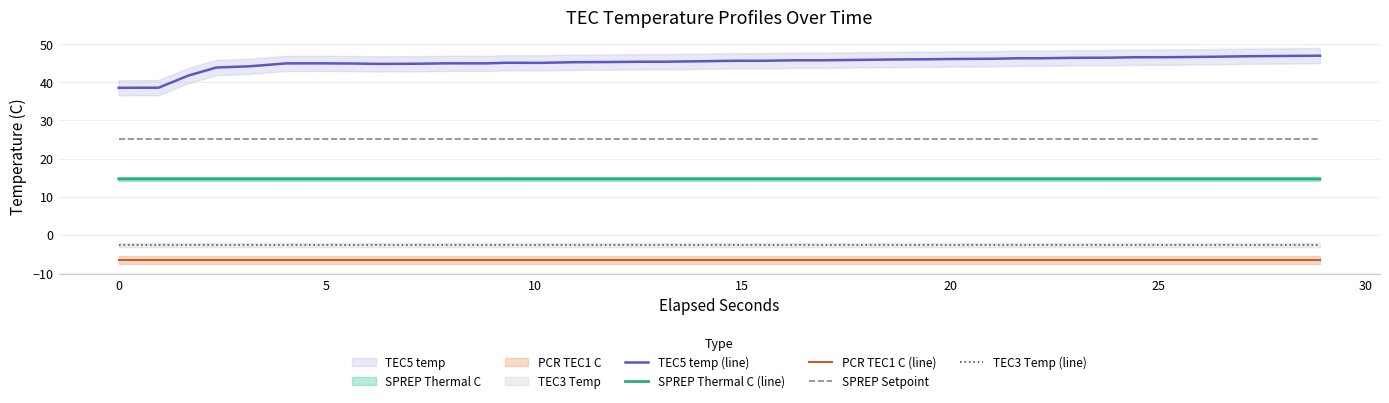

True or false: SPREP Setpoint and PCR TEC1 C (line) intersect in this chart.

False